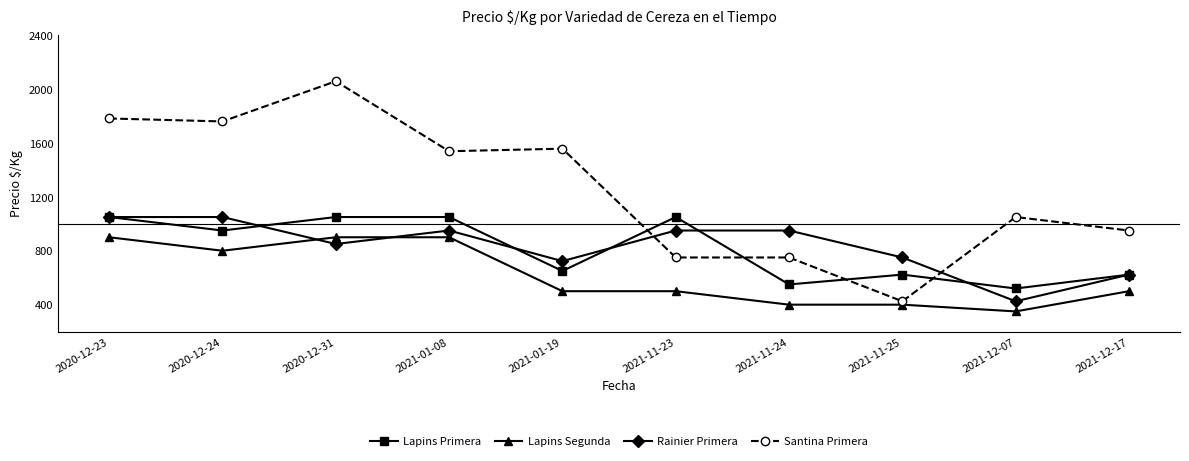

True or false: Santina Primera and Rainier Primera cross at least once.

True